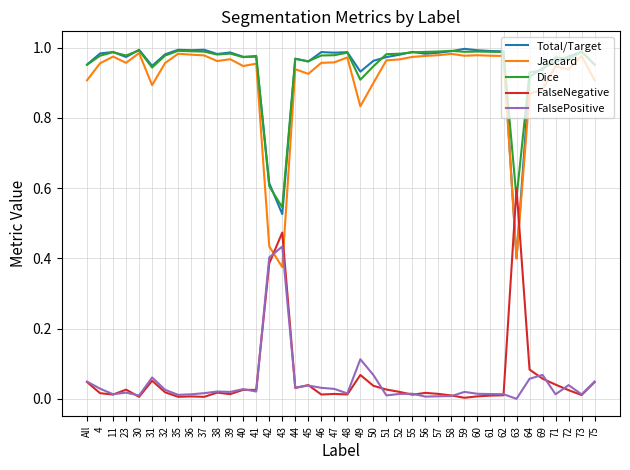

The Total/Target series shows 0.6 at 42. True or false?

True